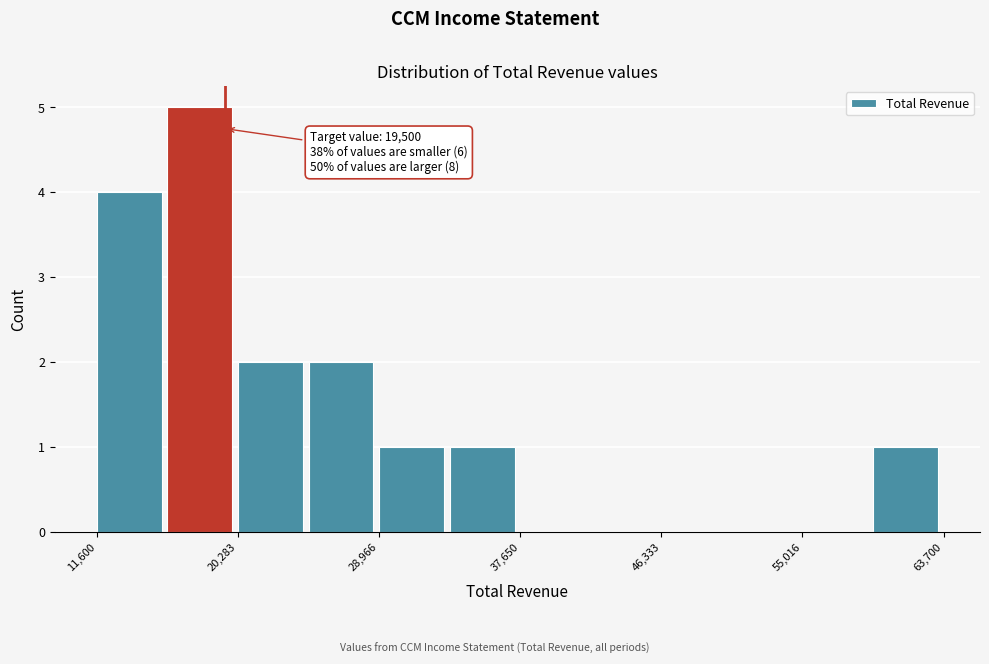

Over which range of the x-axis is the bar tallest?

16000 to 20000